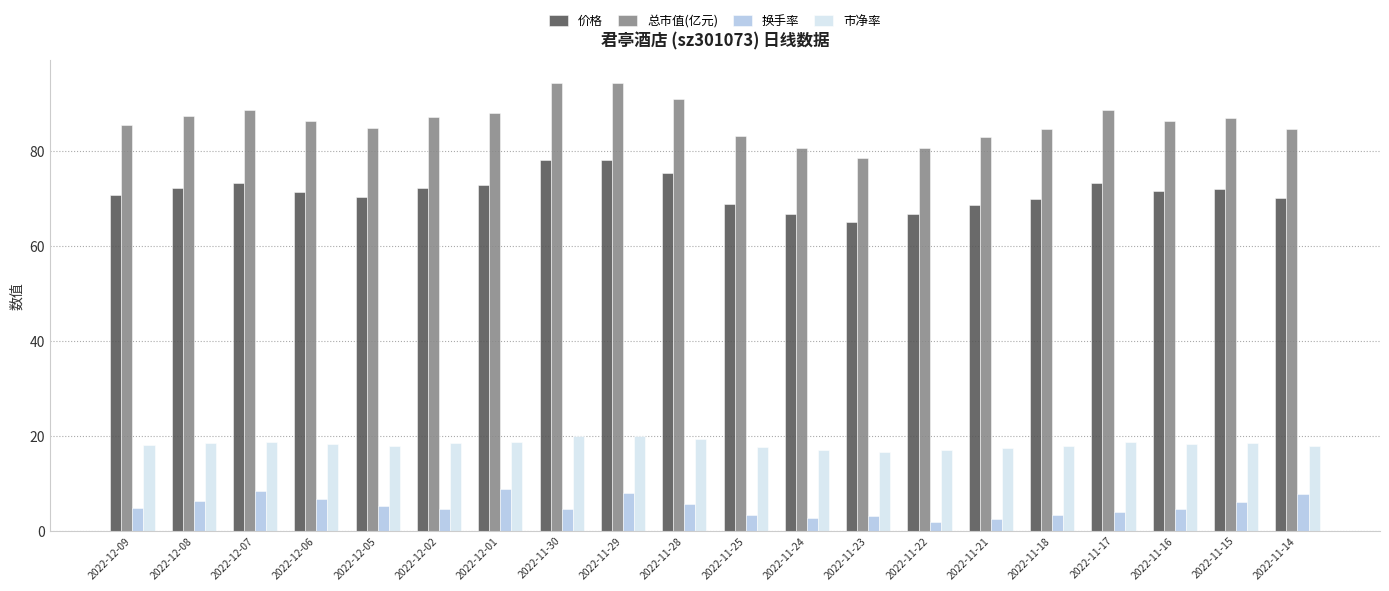

What is the difference between the highest and lowest values at 2022-12-07?

80.2